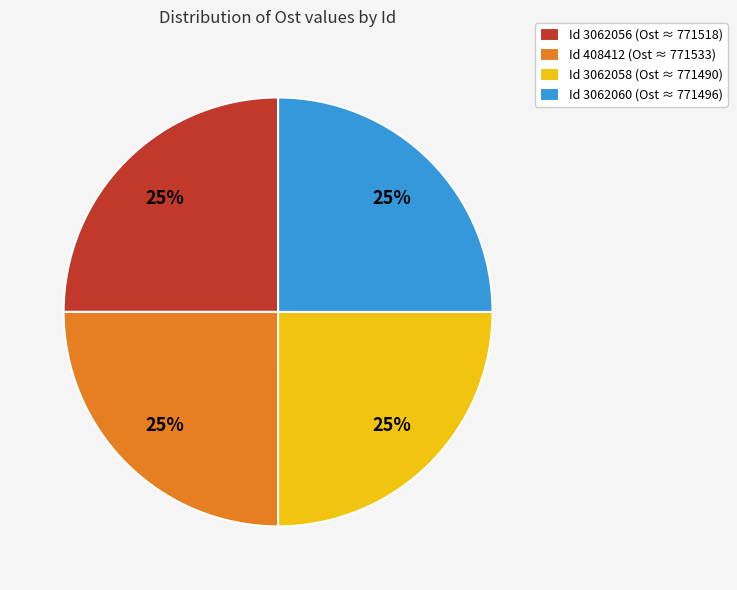

To the nearest percent, what percentage of the pie is Id 3062058 (Ost ≈ 771490)?

25%